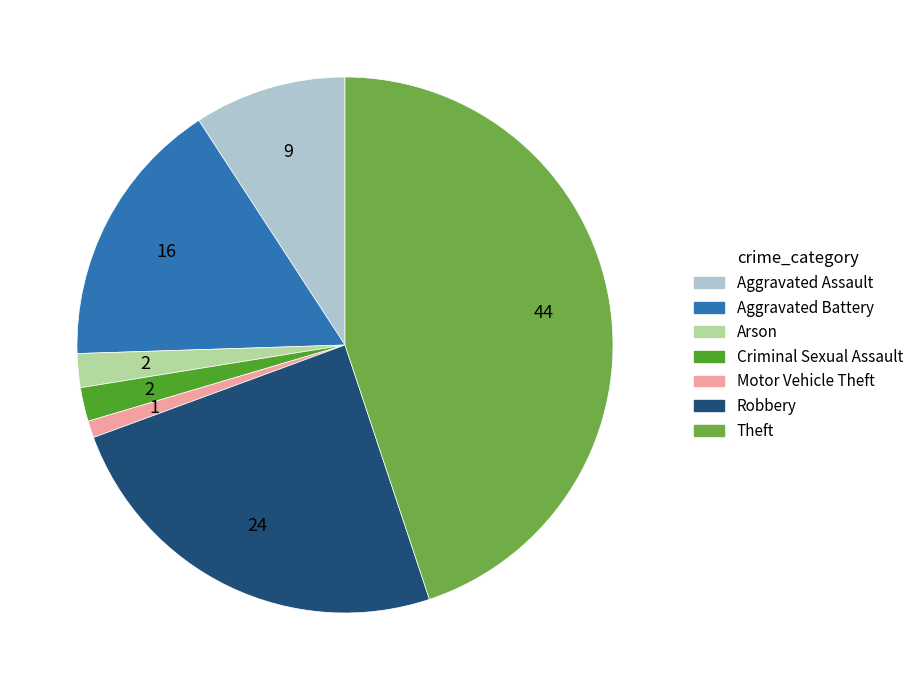

How many slices are in this pie chart?

7